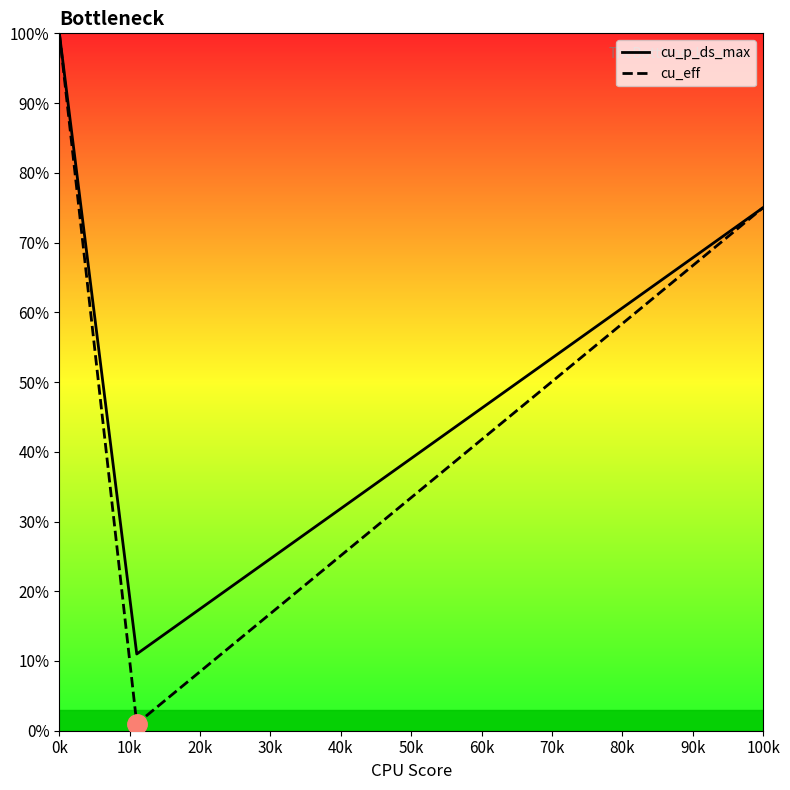

What is the greatest value displayed?

100